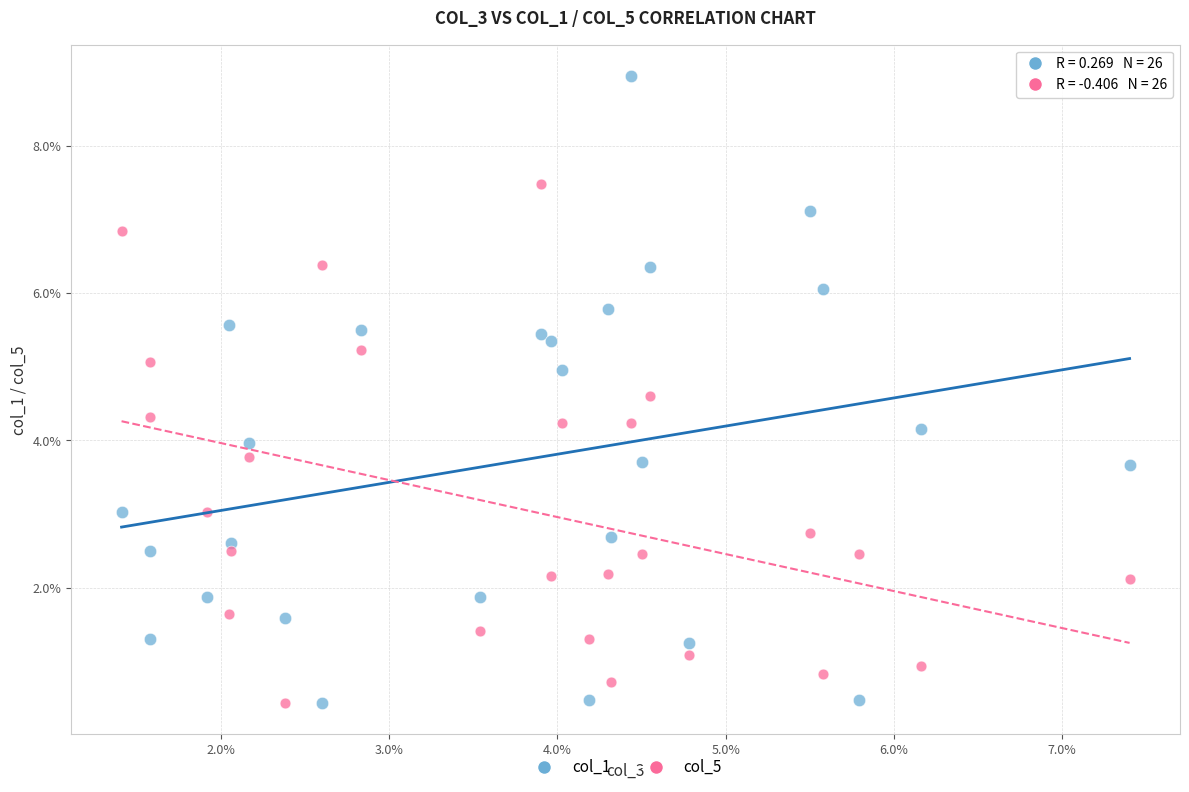

What are all the series names shown in the legend?

col_1, col_5